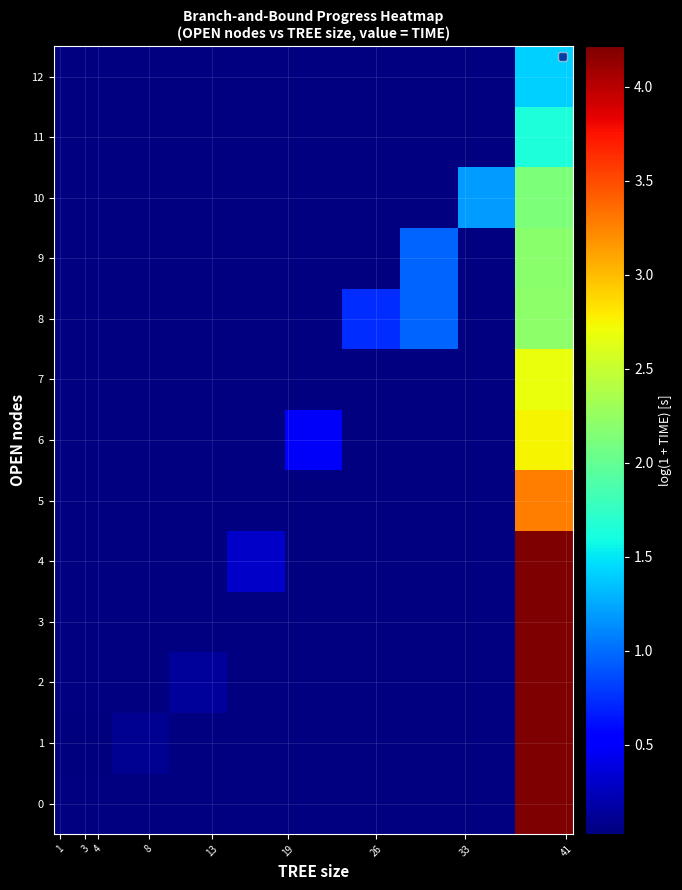

How many data points does each series have?

9